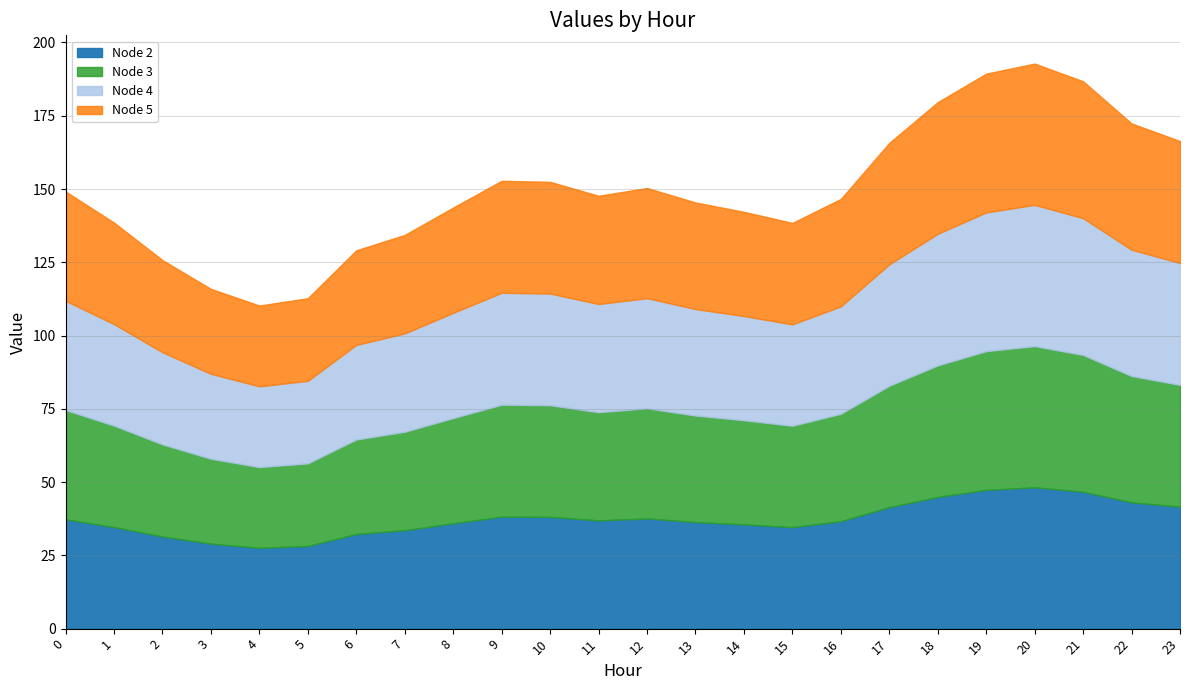

What is the total value across all series at 0?

149.2